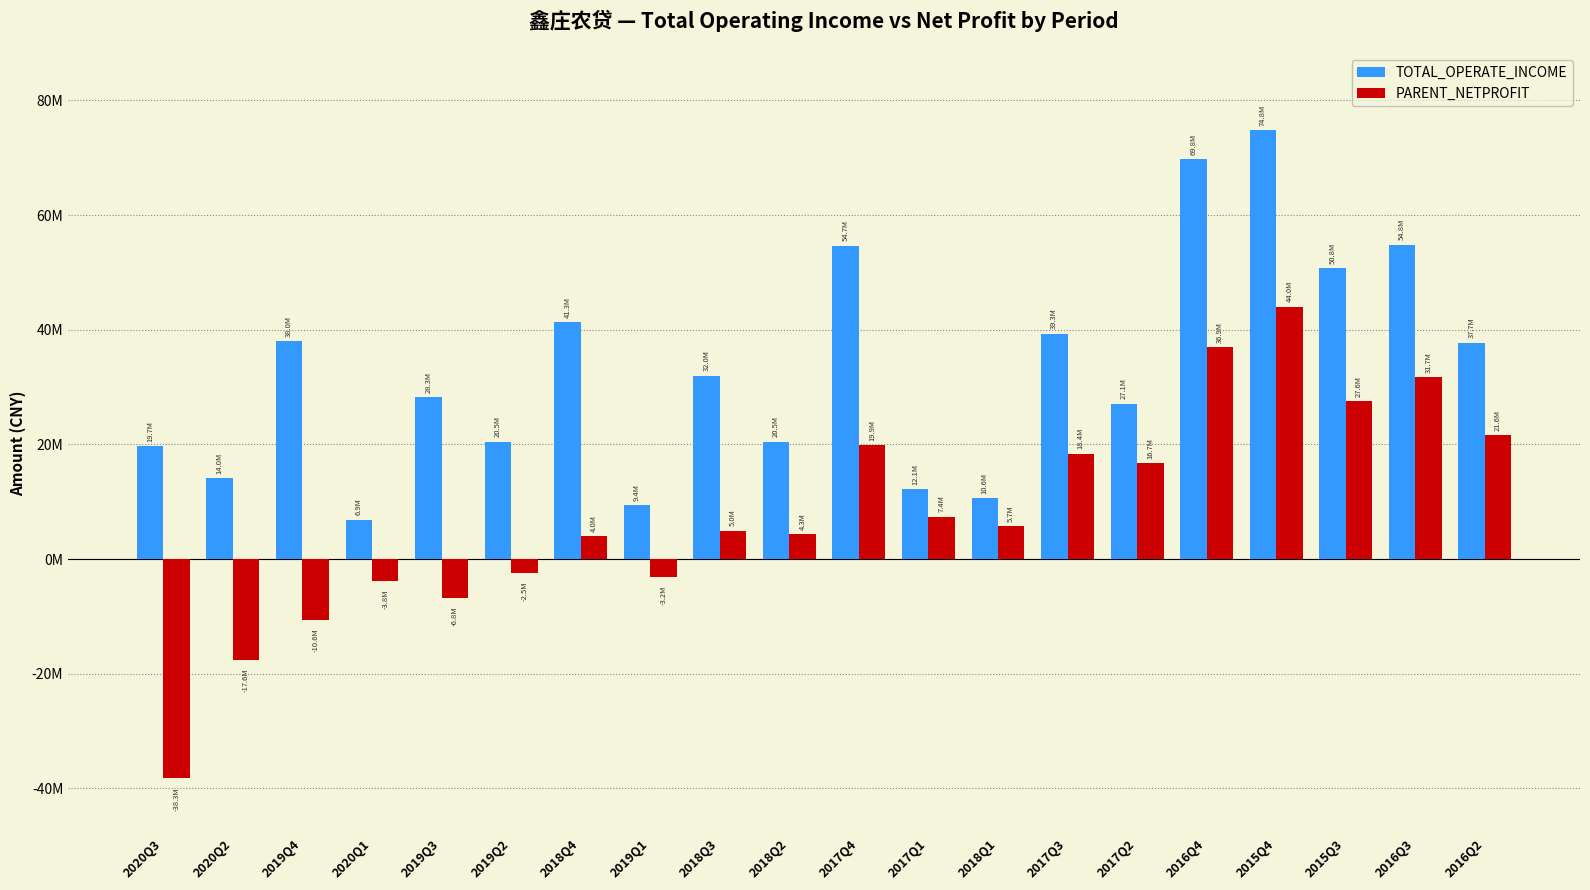

Does the chart contain any negative values?

Yes